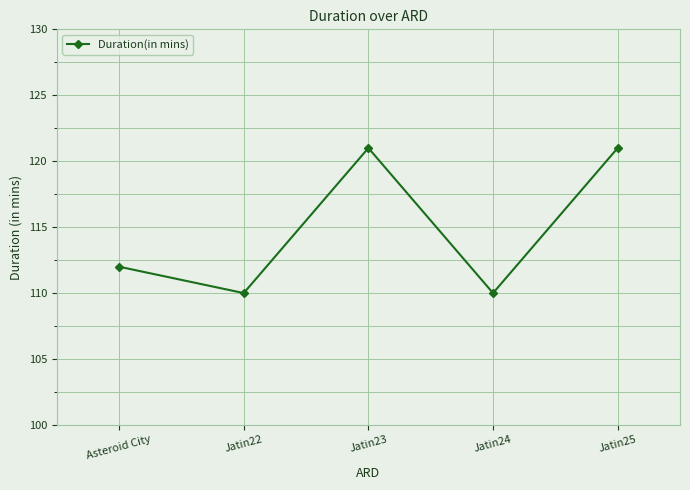

True or false: the data has more than 0 interior local peaks.

True